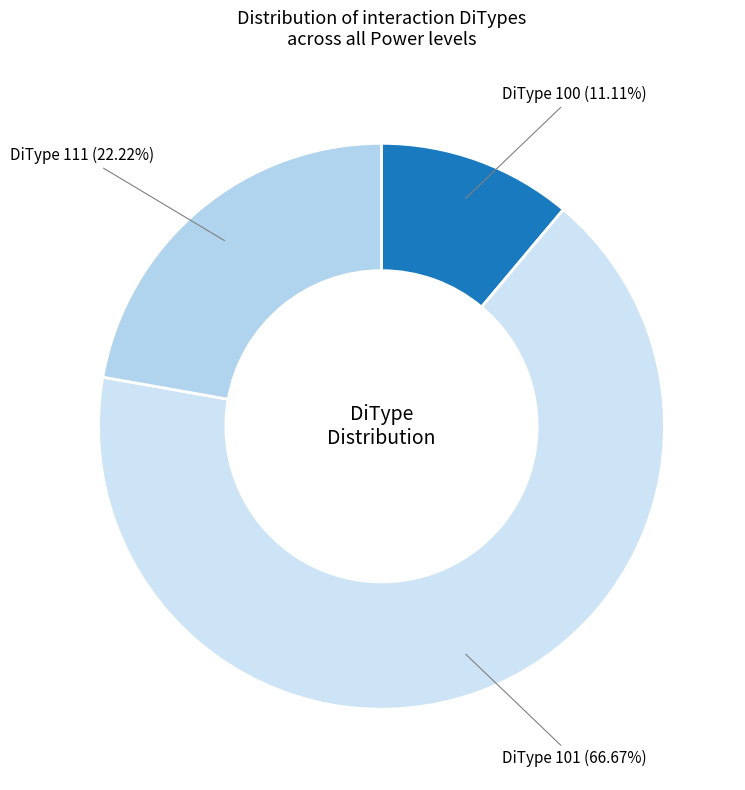

Count the number of slices in the pie.

3